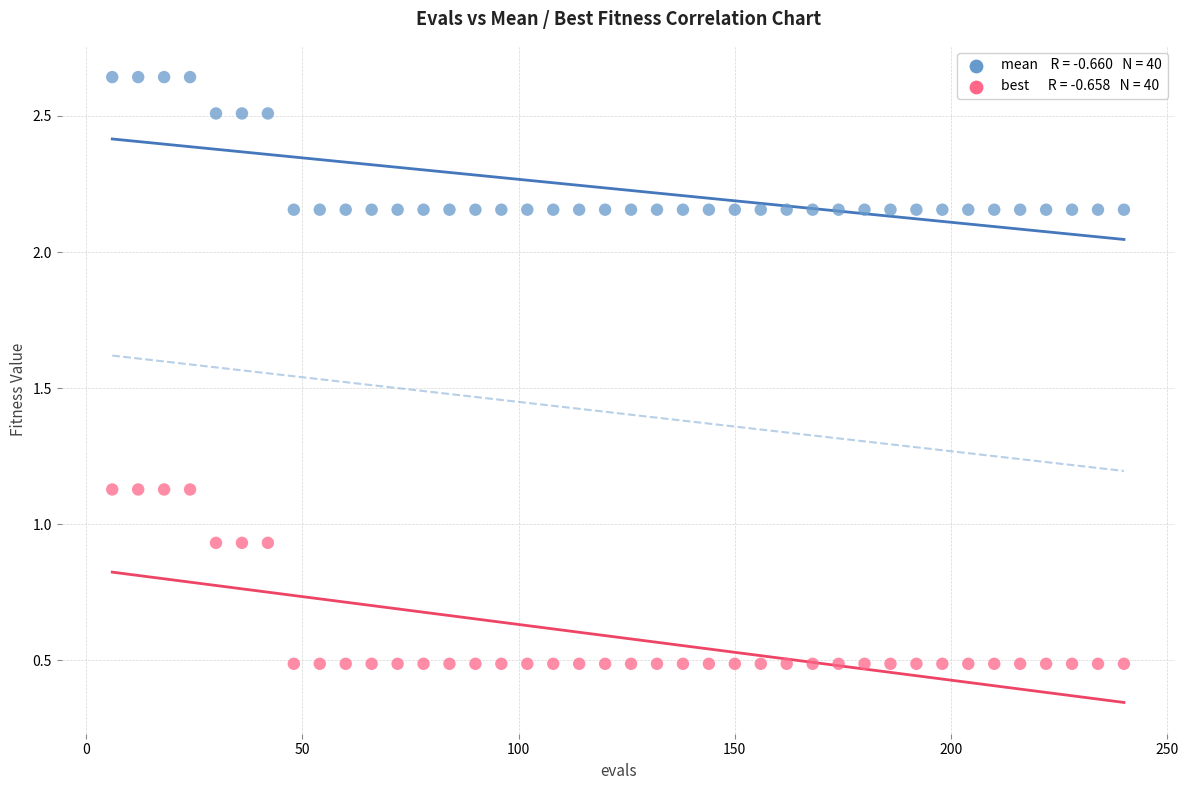

Across all data points, what is the range of X values (max minus min)?

234.0